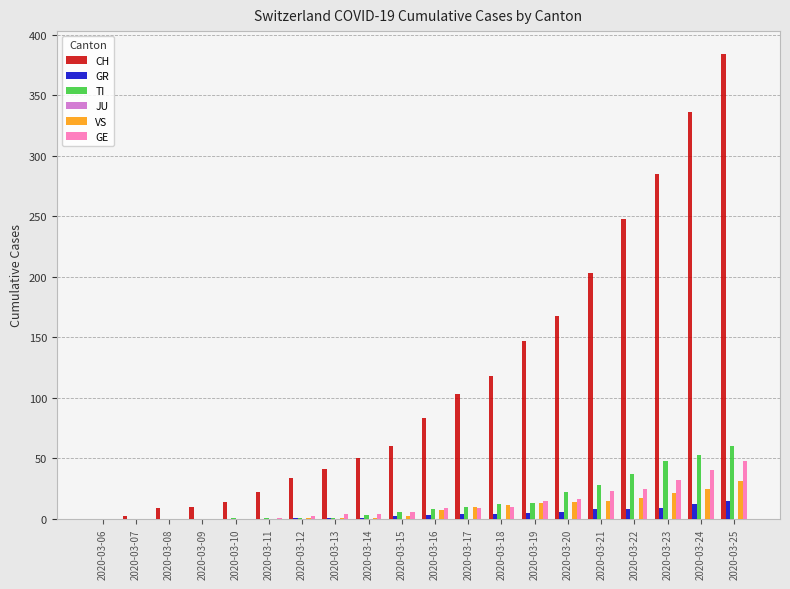

Count the number of data series in this chart.

5